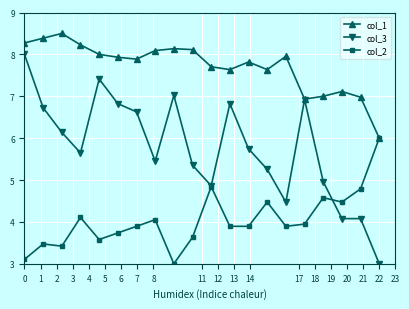

Does the chart have visible grid lines?

Yes